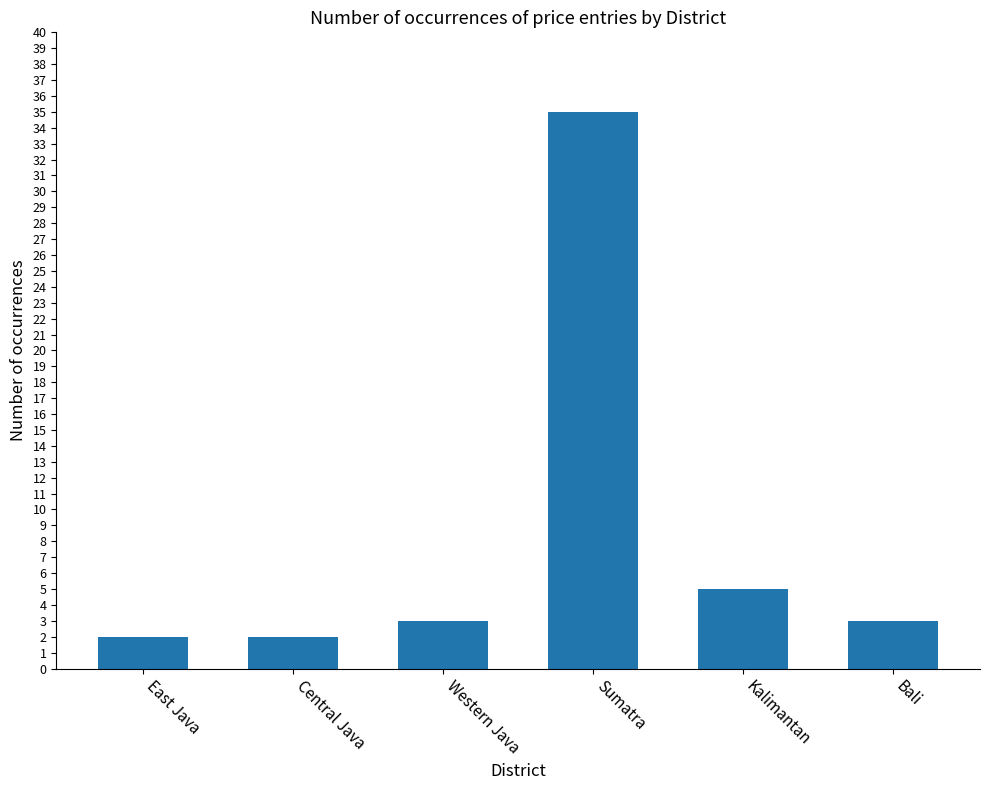

At which label is the value closest to 18?

Kalimantan